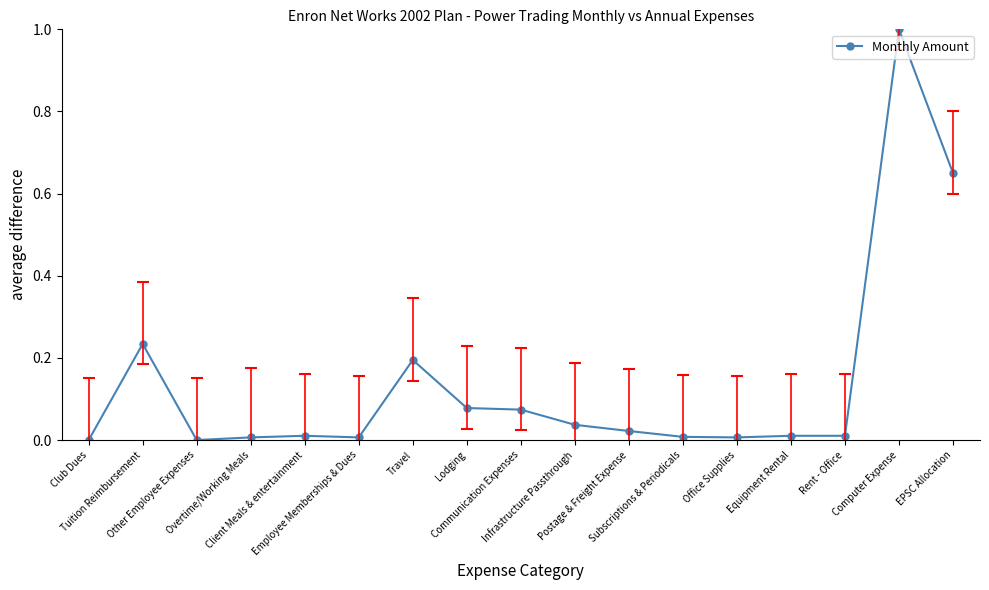

True or false: there are more than 2 points higher than both neighbors.

True